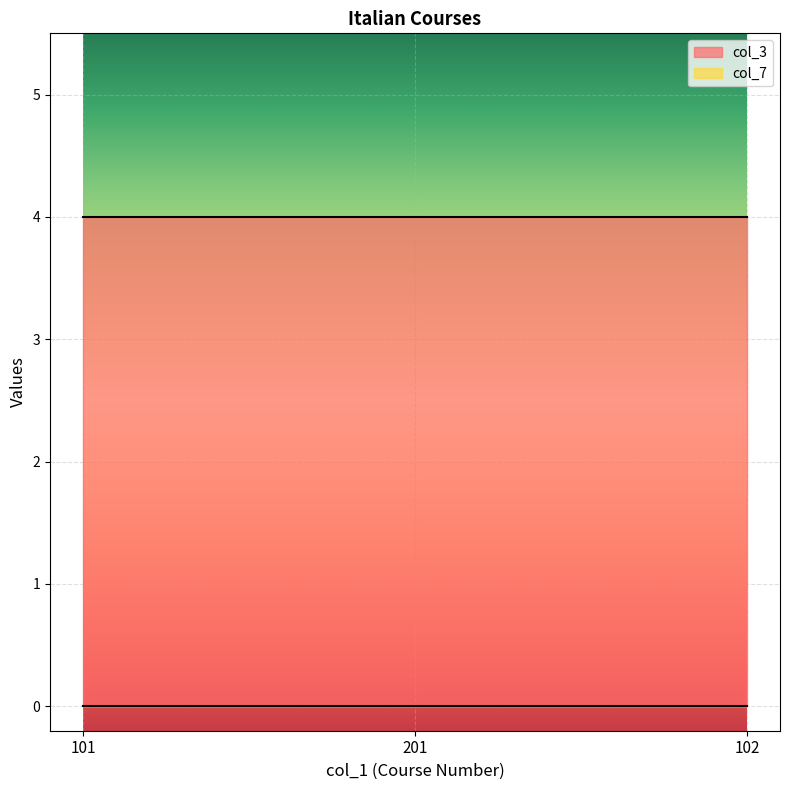

Which series has the widest spread of values?

col_3